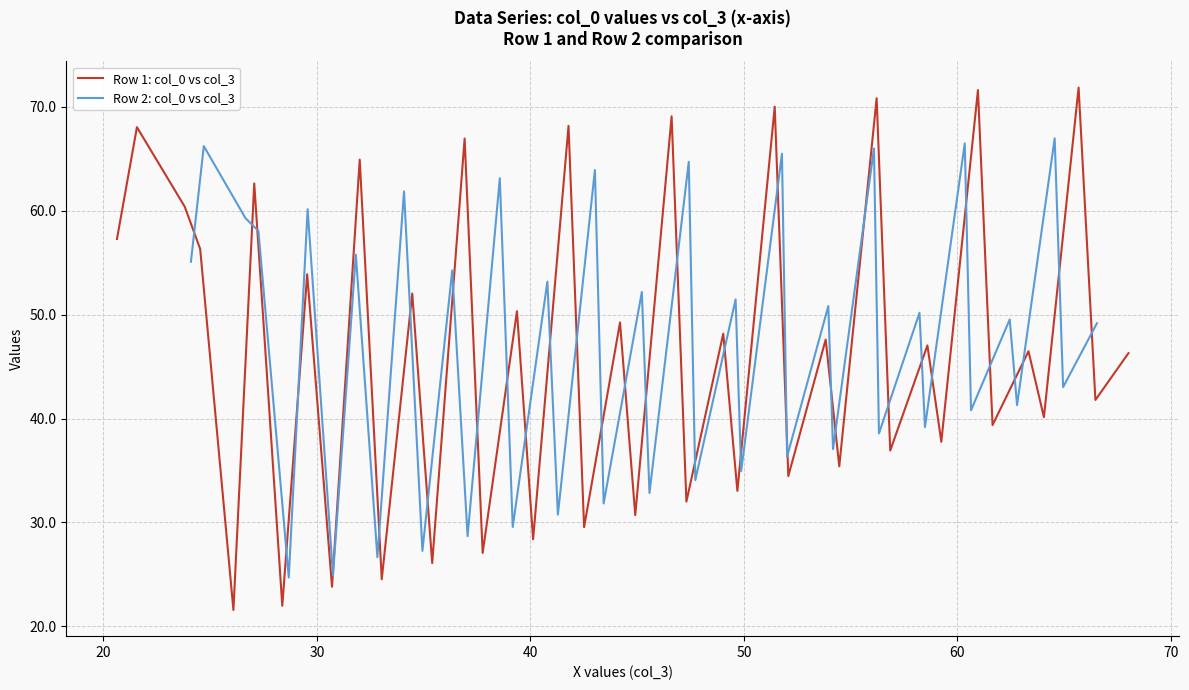

What is the minimum value for Row 1: col_0 vs col_3?

21.6